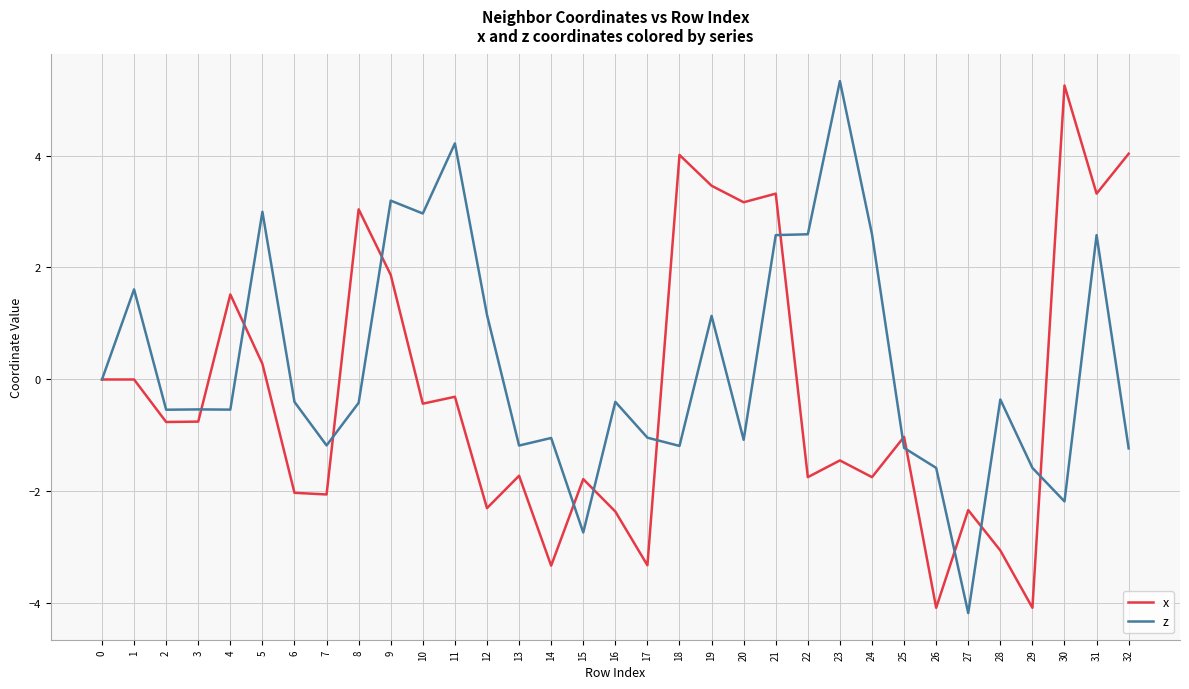

The value of x at 25 is -1.0. True or false?

True